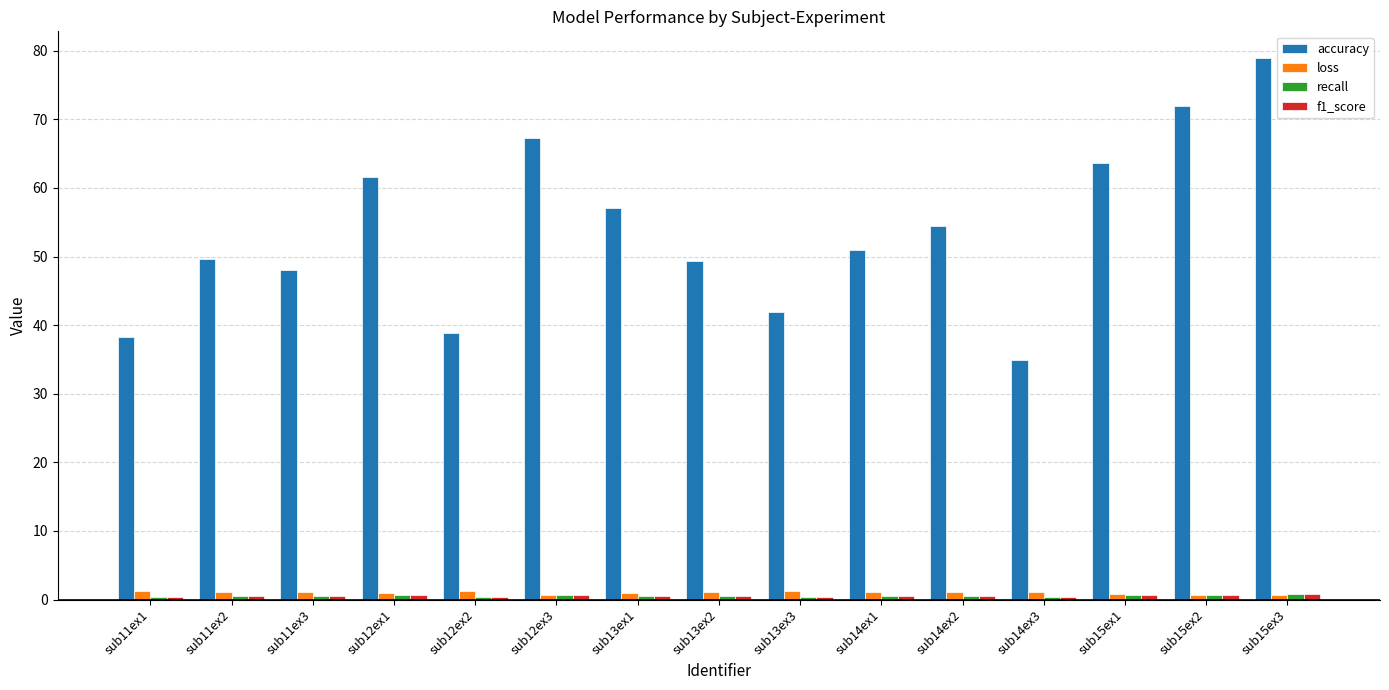

Which series has the widest spread of values?

accuracy